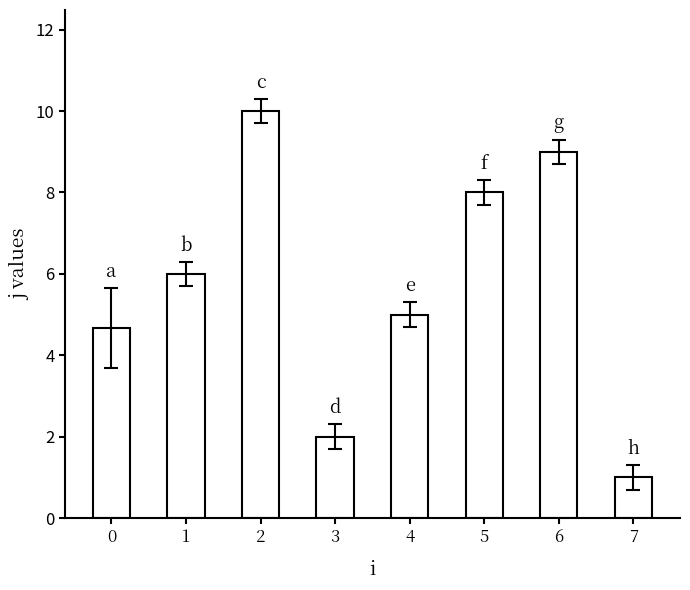

The chart shows a value of 6.0 at 1. True or false?

True